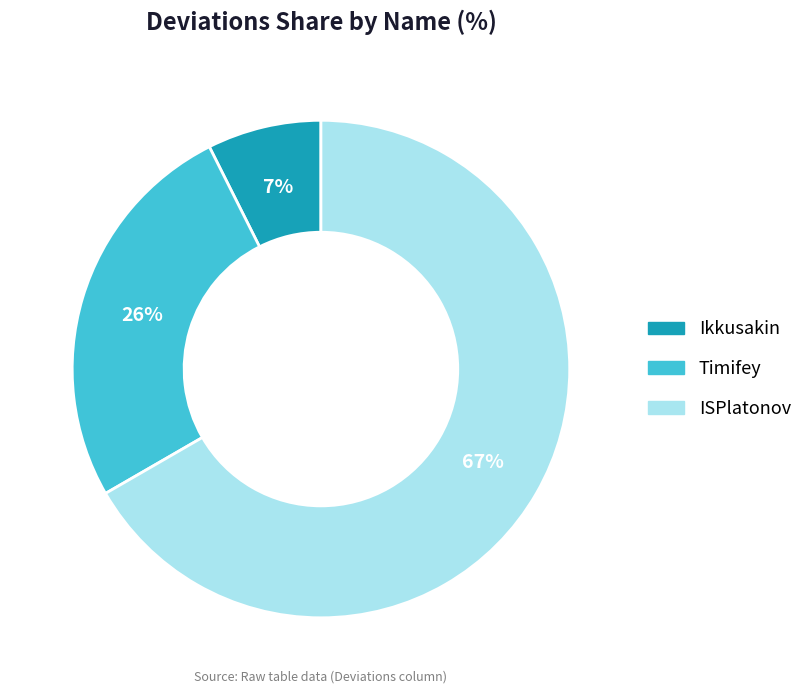

To the nearest percent, what is the average slice percentage?

33%